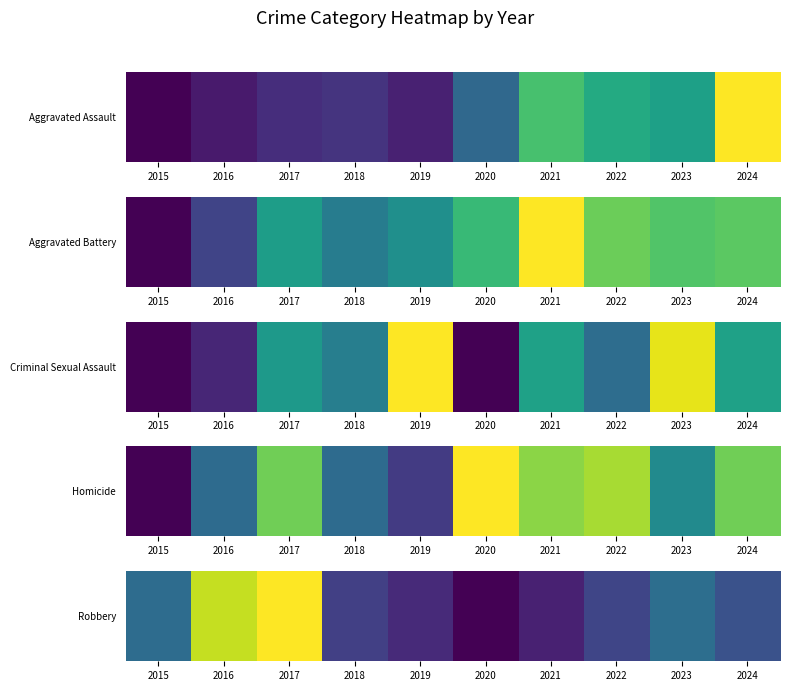

What is the difference between the values at 2024 and 2019?

24